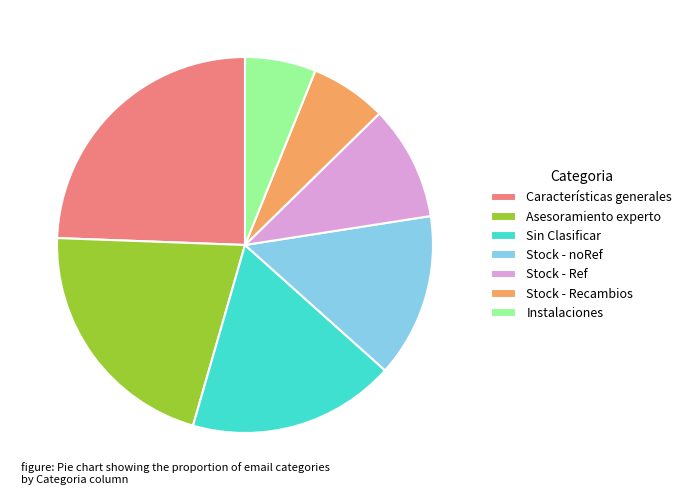

How many segments does this pie chart have?

7